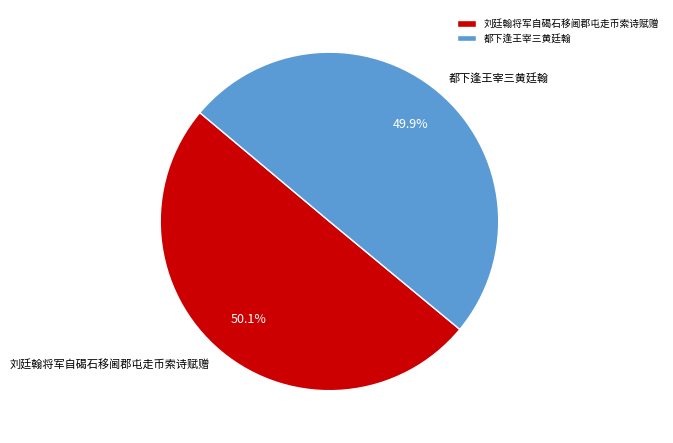

How many slices are in this pie chart?

2